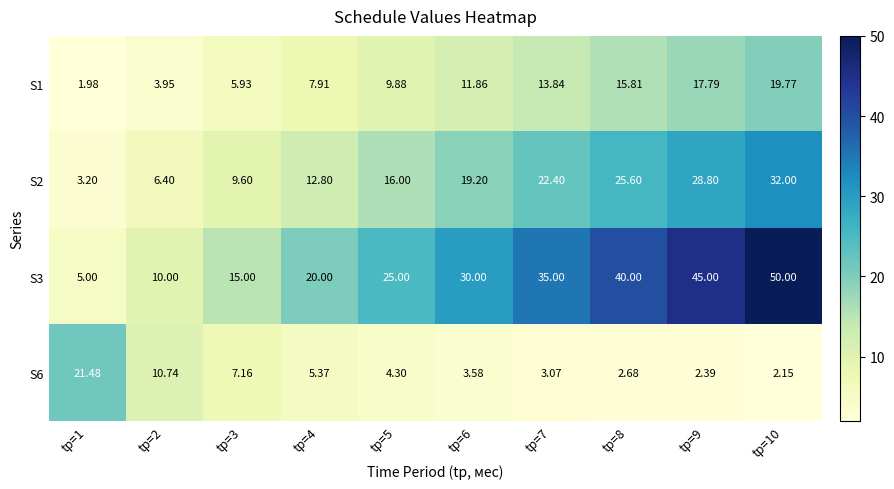

Is the value of S3 at tр=6 greater than the value of S6 at tр=8?

Yes